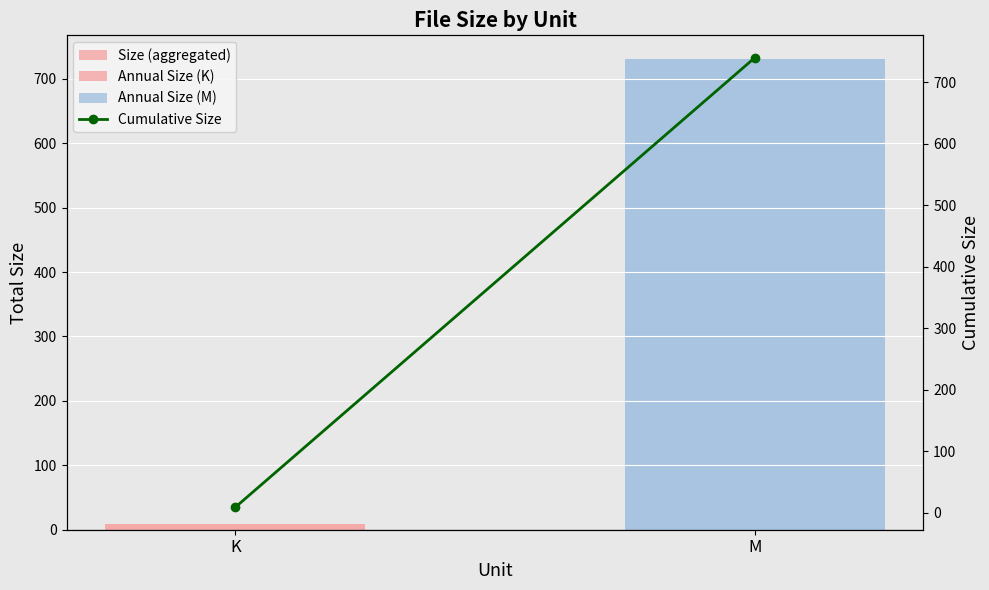

List the labels in order of Cumulative Size value, smallest first.

K, M